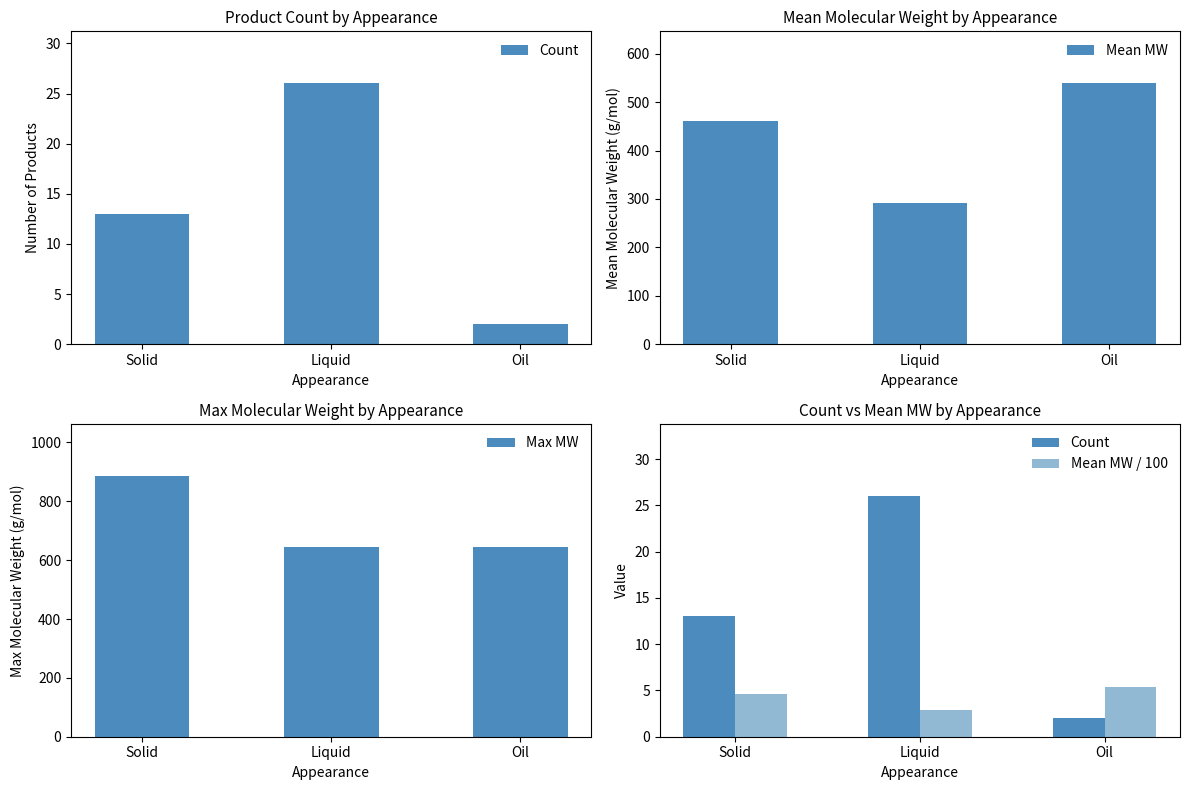

What is the sum of all Mean MW / 100 values?

12.9